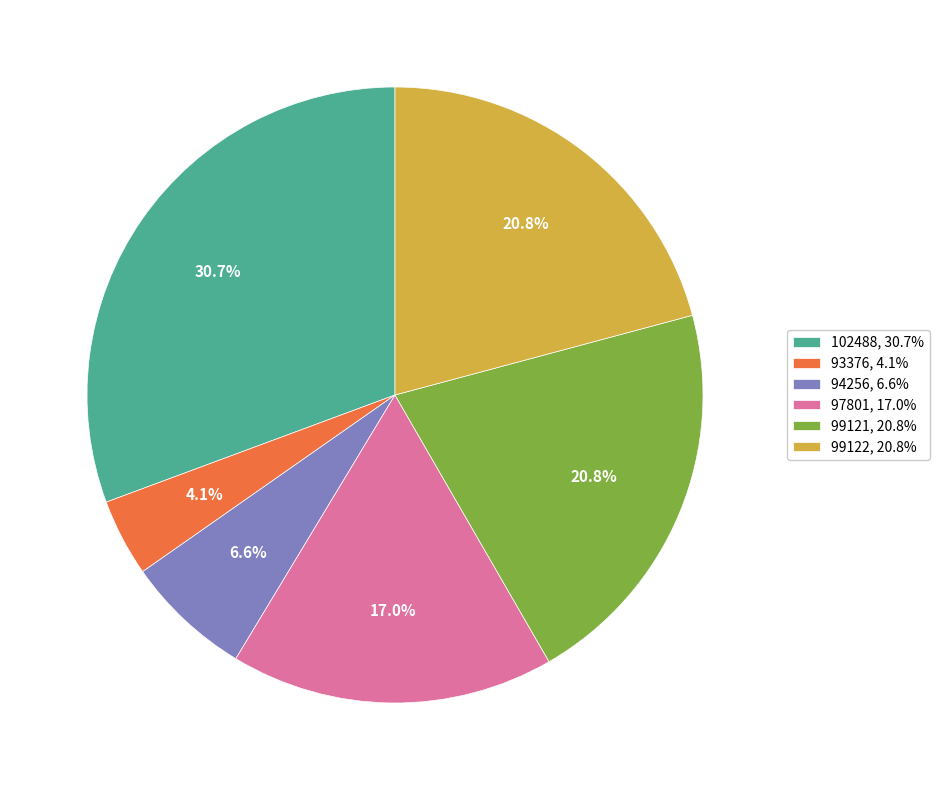

What is the ratio of the value at 102488 to the value at 99121?

1.5